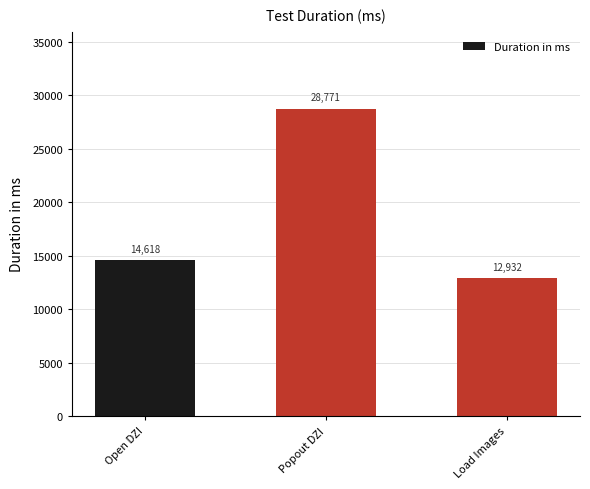

Reading left to right, list all the values displayed in this chart.

14618	28771	12932